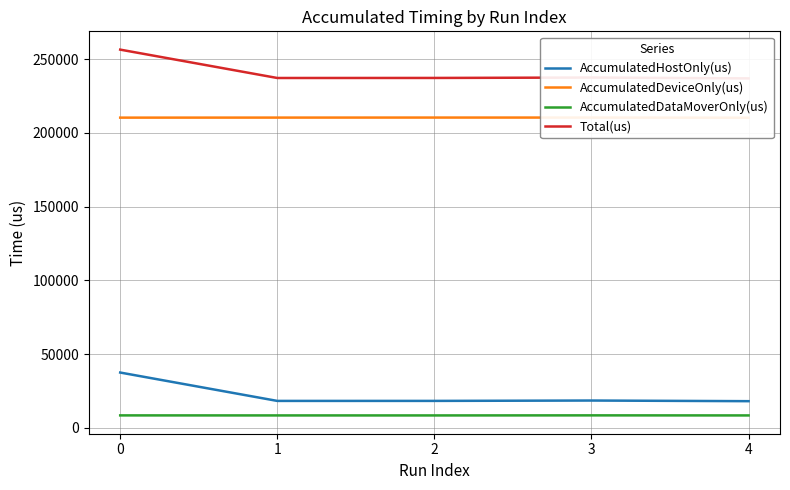

Reading left to right, what are all the values shown in this chart?

AccumulatedHostOnly(us): 0=37583.5	1=18345.3	2=18355.9	3=18602.1	4=18168.5
AccumulatedDeviceOnly(us): 0=210410.7	1=210440.2	2=210463.8	3=210454.0	4=210346.0
AccumulatedDataMoverOnly(us): 0=8529.8	1=8505.5	2=8501.3	3=8546.9	4=8502.5
Total(us): 0=256524.0	1=237291.0	2=237321.0	3=237603.0	4=237017.0